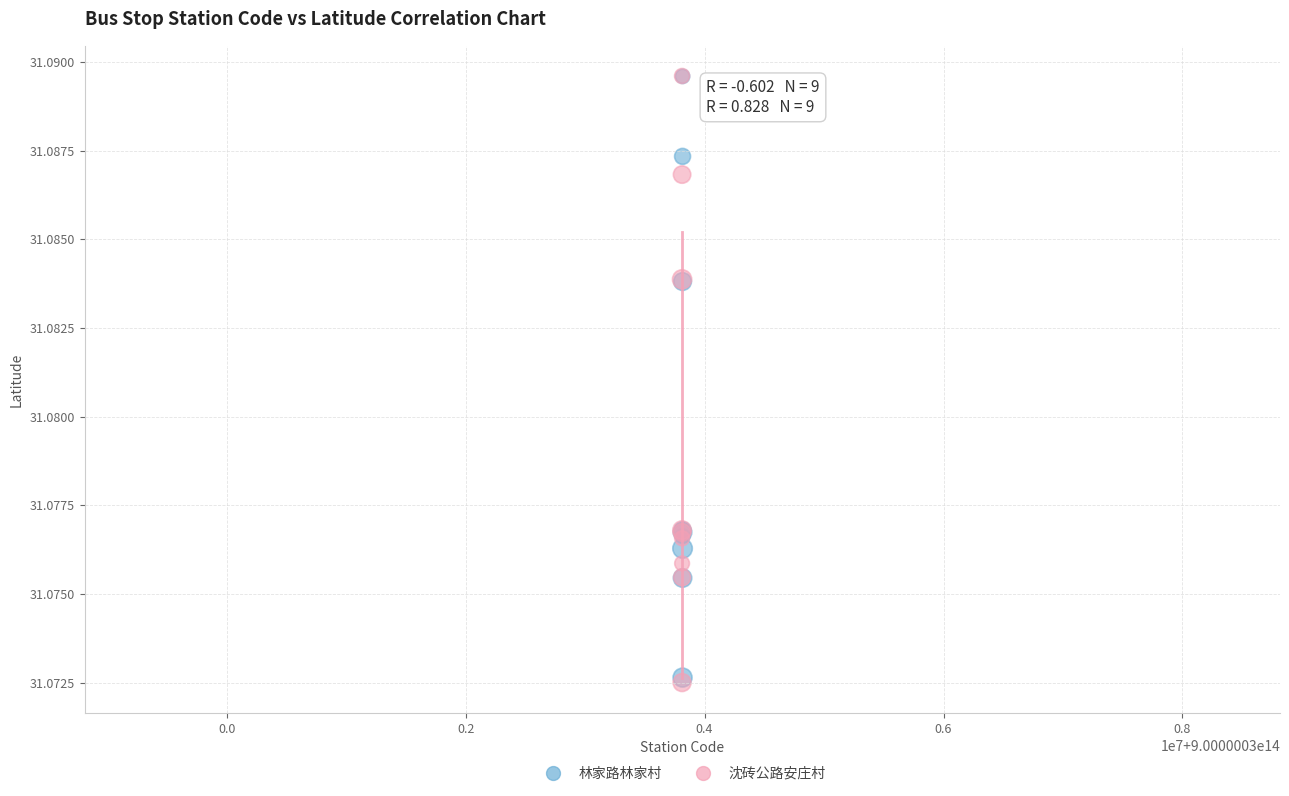

What are all the series names shown in the legend?

林家路林家村, 沈砖公路安庄村